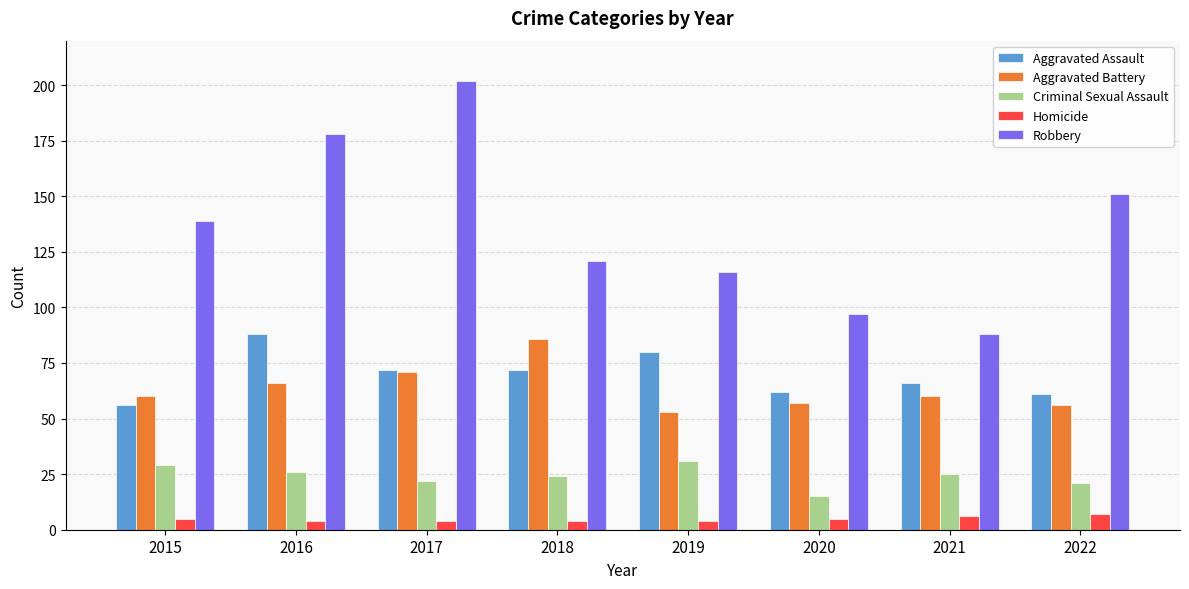

Which series has the widest spread of values?

Robbery